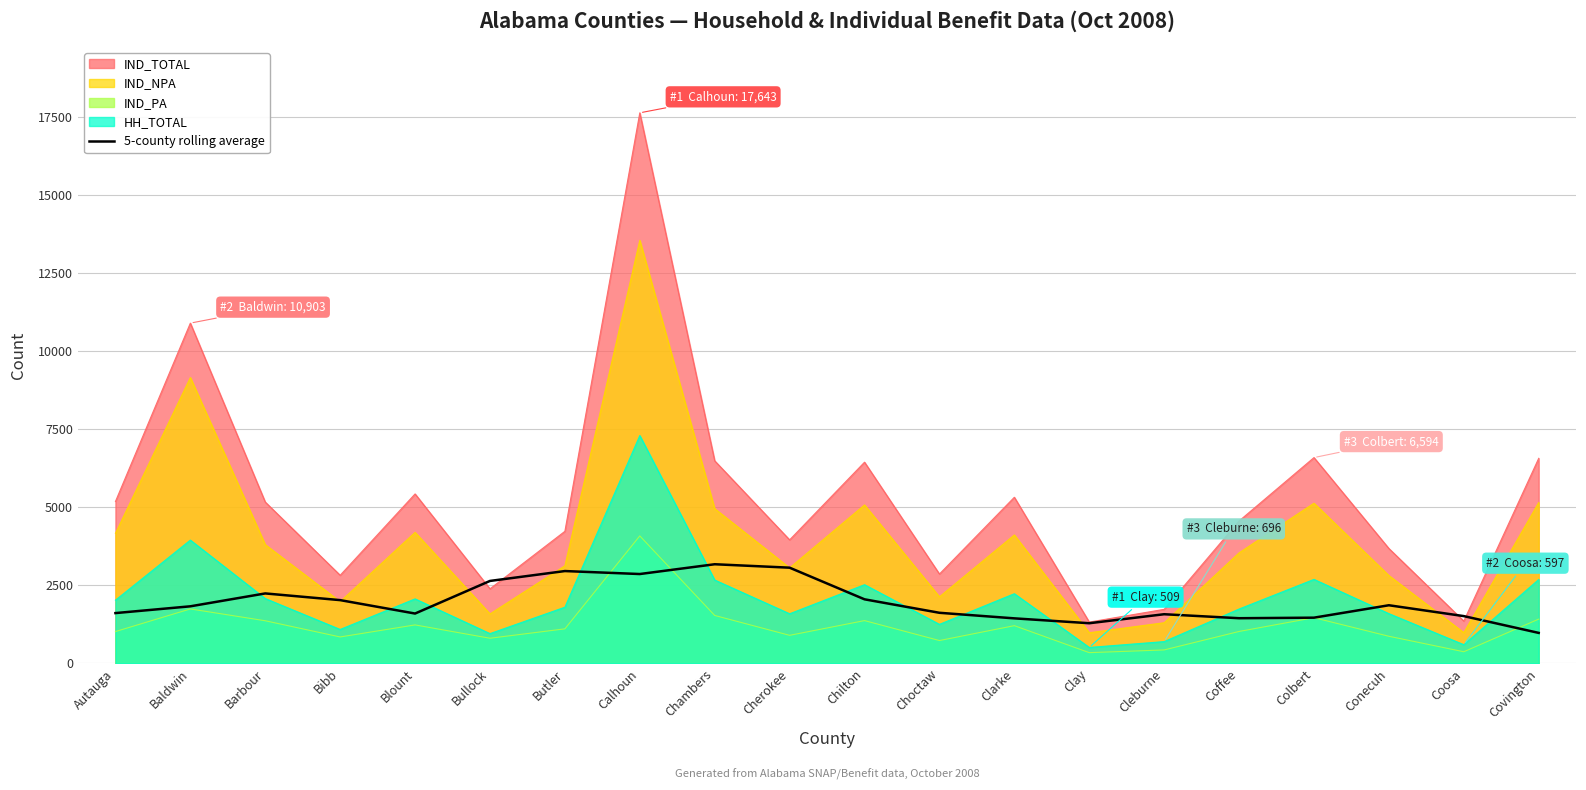

True or false: the data shows 2025.4 at Bibb.

True